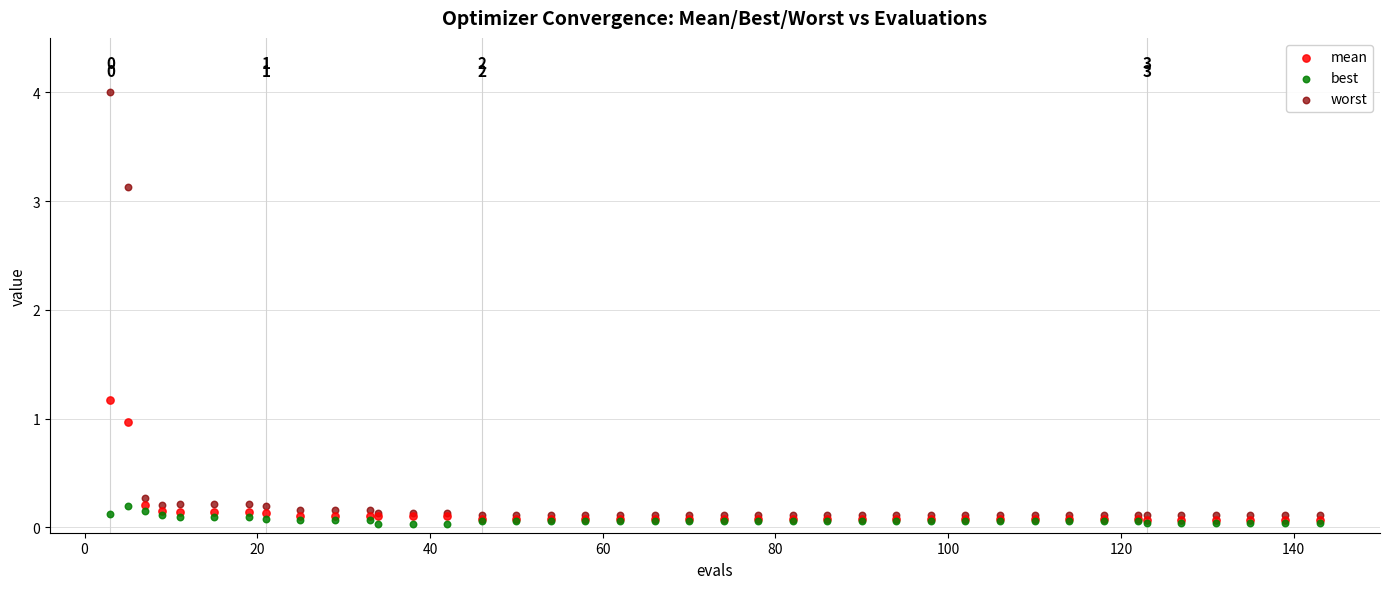

Which series reaches the minimum Y coordinate?

best